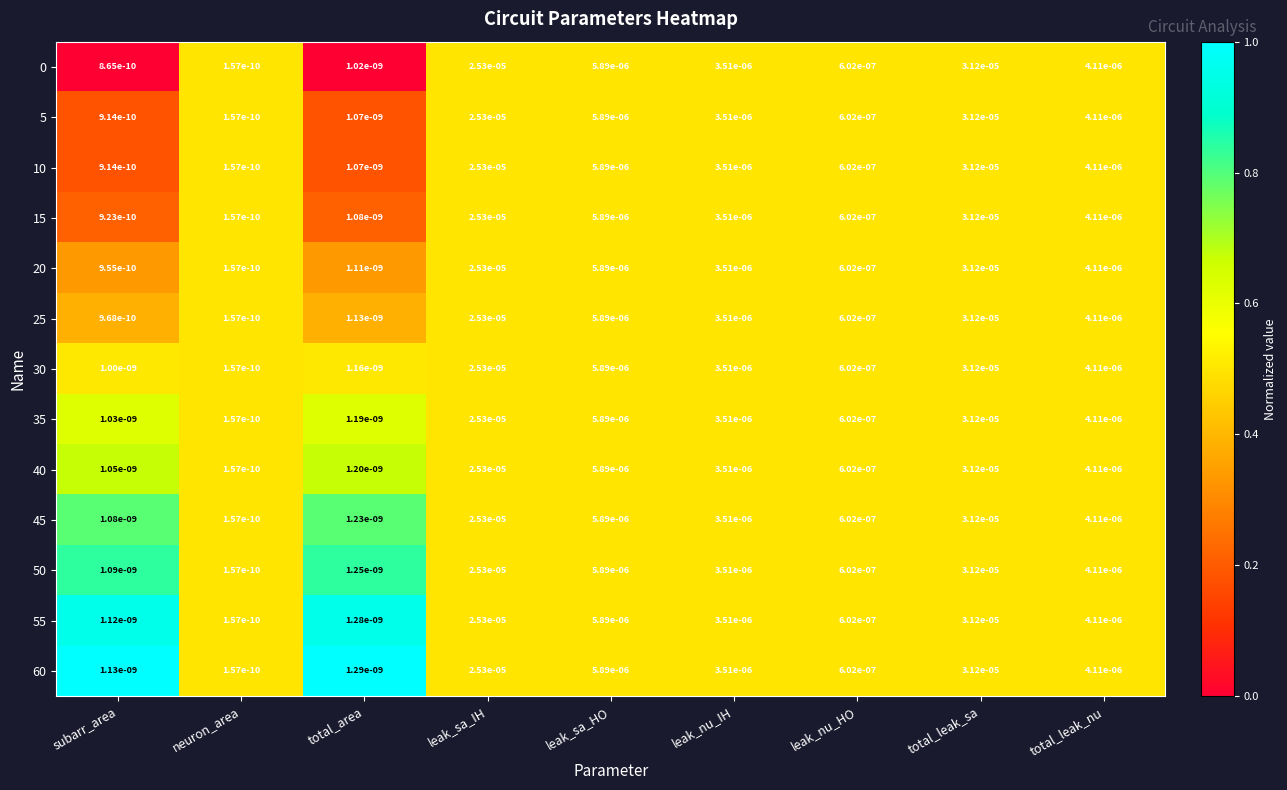

At which category is the sum across all series the highest?

total_leak_sa